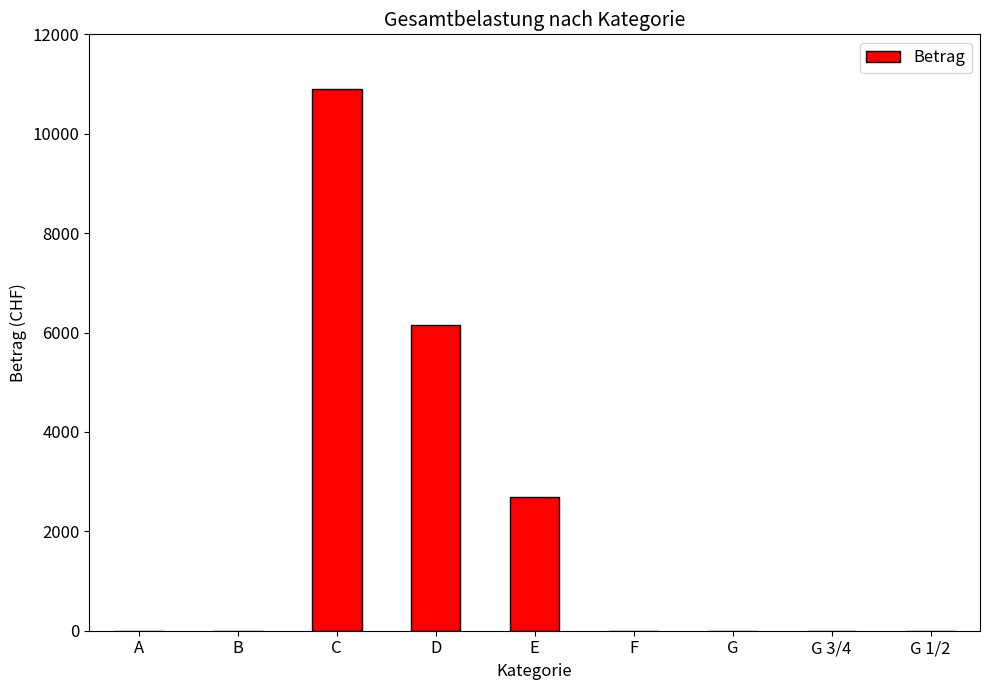

What is the change in value from D to G 1/2?

-6149.0